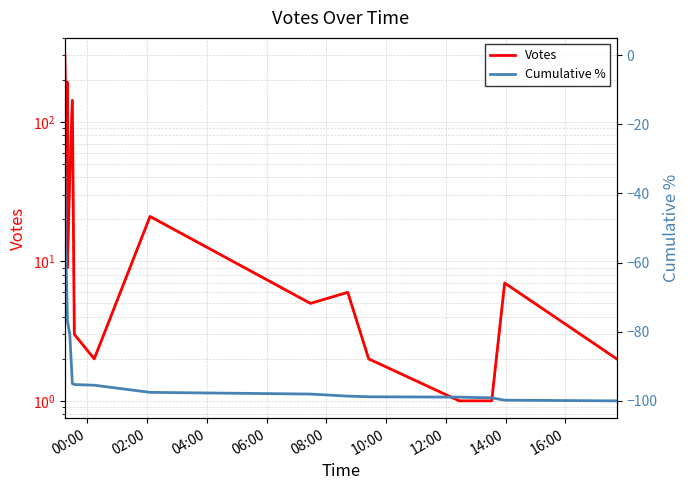

What is the maximum value shown in the chart?

301.0